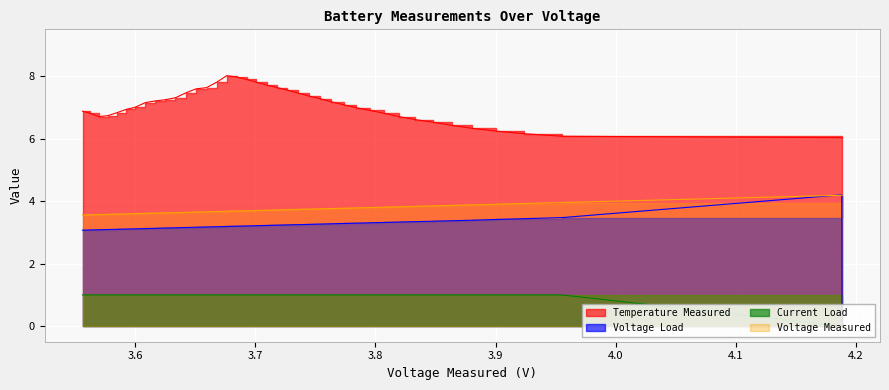

What is the total value across all series at 26?

15.5